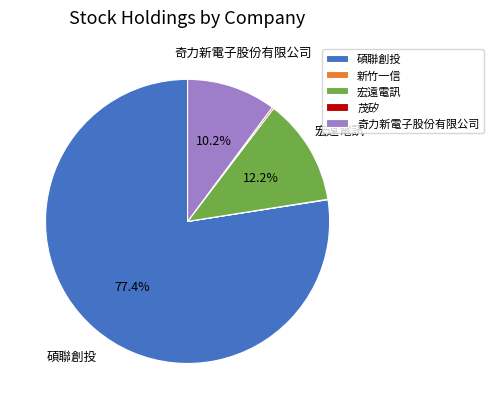

What portion of the pie excludes 奇力新電子股份有限公司?

89.8%